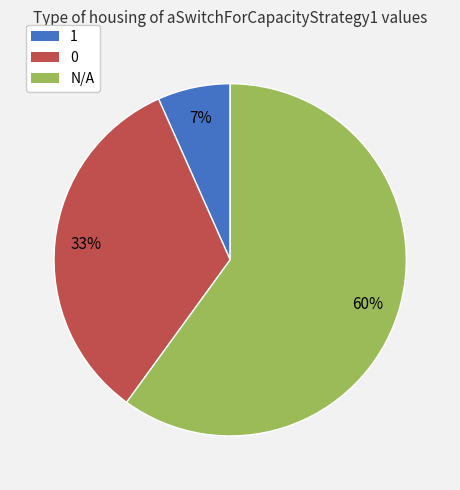

Do 0 and 1 together represent more than half of the pie?

No